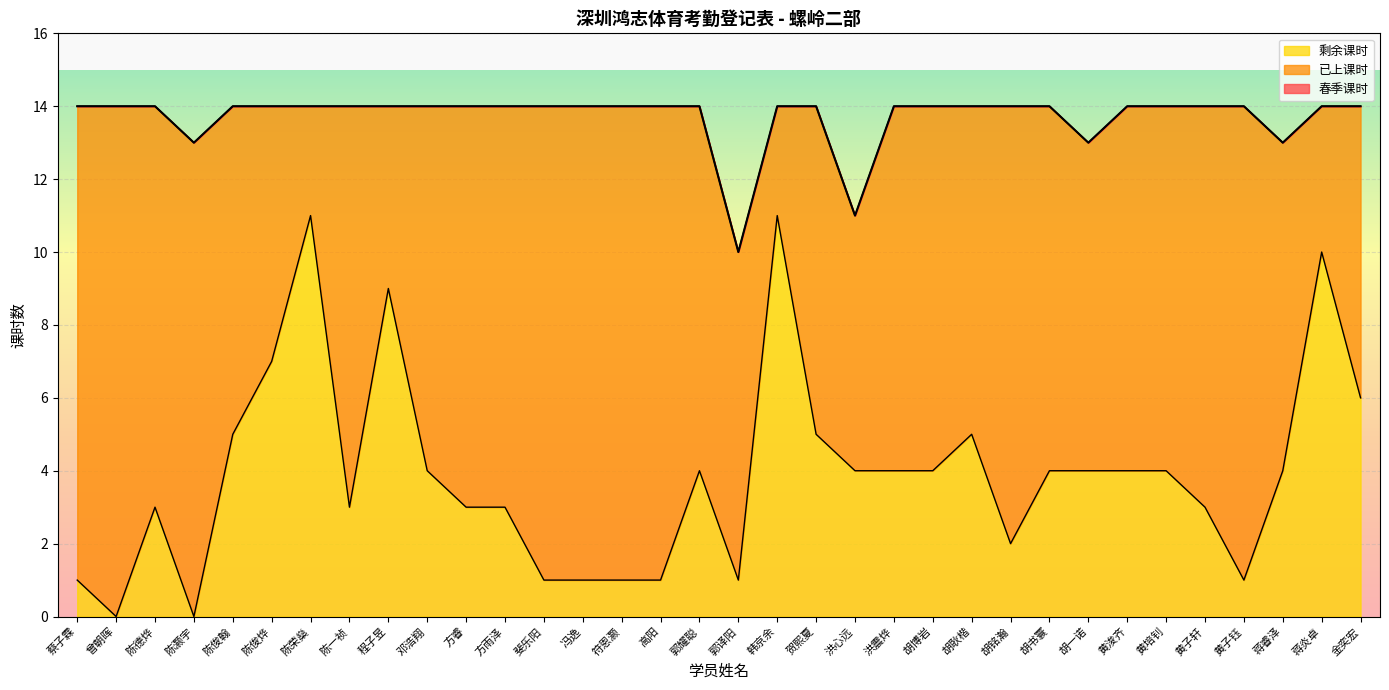

Rank the categories by 剩余课时 value from highest to lowest.

陈荣燊, 韩京余, 蒋炎卓, 程子昱, 陈俊烨, 金奕宏, 陈俊翰, 贺熙夏, 胡耿楷, 邓浩翔, 郭耀聪, 洪心远, 洪震烨, 胡博岩, 胡书寰, 胡一诺, 黄浚齐, 黄培钊, 蒋睿泽, 陈德烨, 陈一祯, 方睿, 方雨泽, 黄子轩, 胡铭瀚, 蔡子霖, 斐乐阳, 冯逸, 符恩灏, 高阳, 郭译阳, 黄子钰, 曾朝晖, 陈灏宇